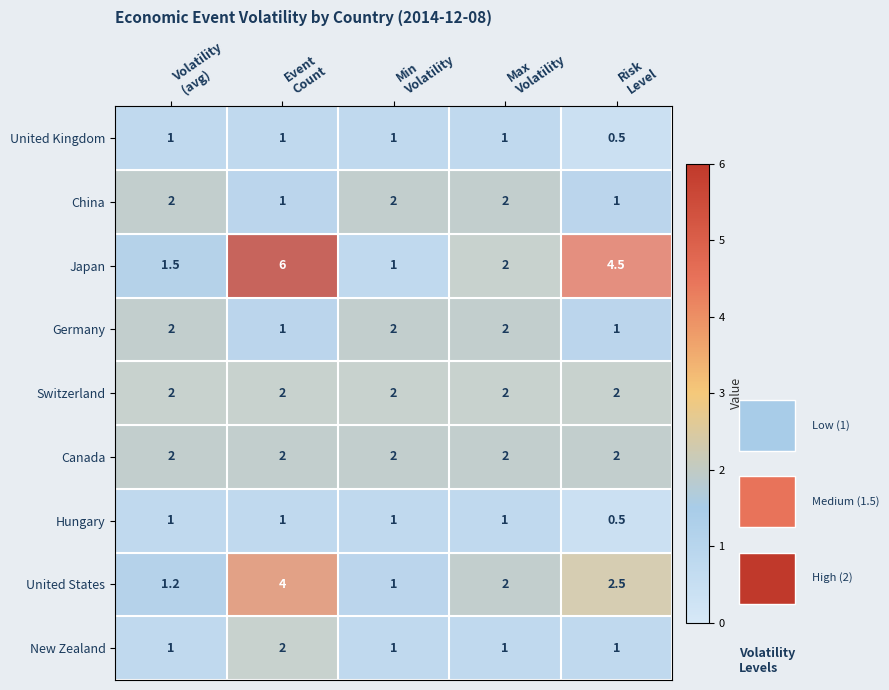

What is the smallest value displayed?

0.5